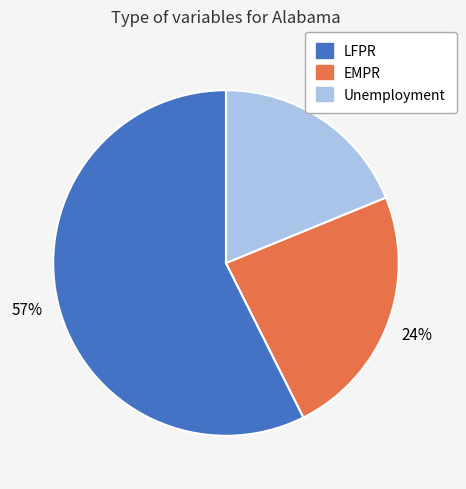

To the nearest percent, what is the combined percentage of LFPR and EMPR?

81%